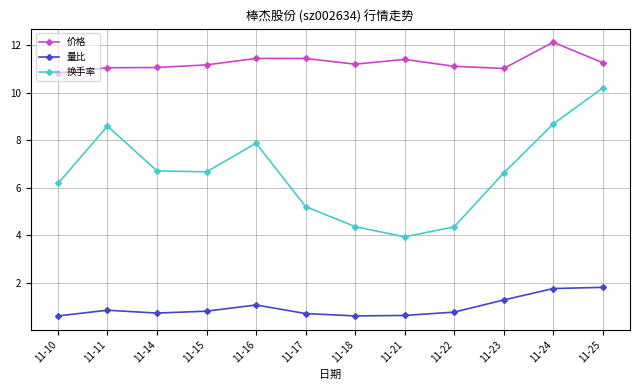

What is the sum of the 量比 values at 11-15 and 11-22?

1.6